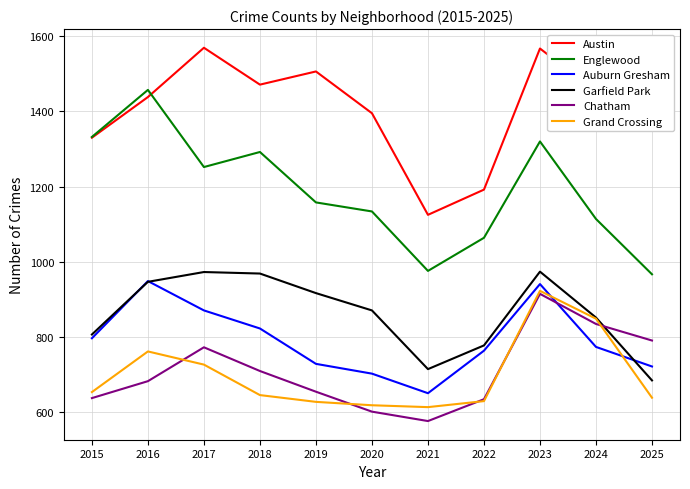

What is the difference between the Chatham values at 2024 and 2018?

125